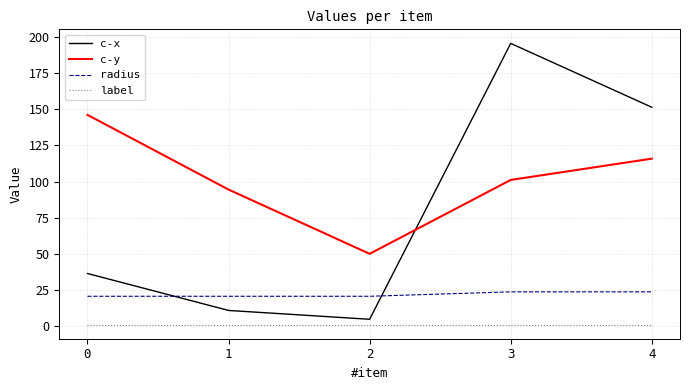

Which series has the widest spread of values?

c-x